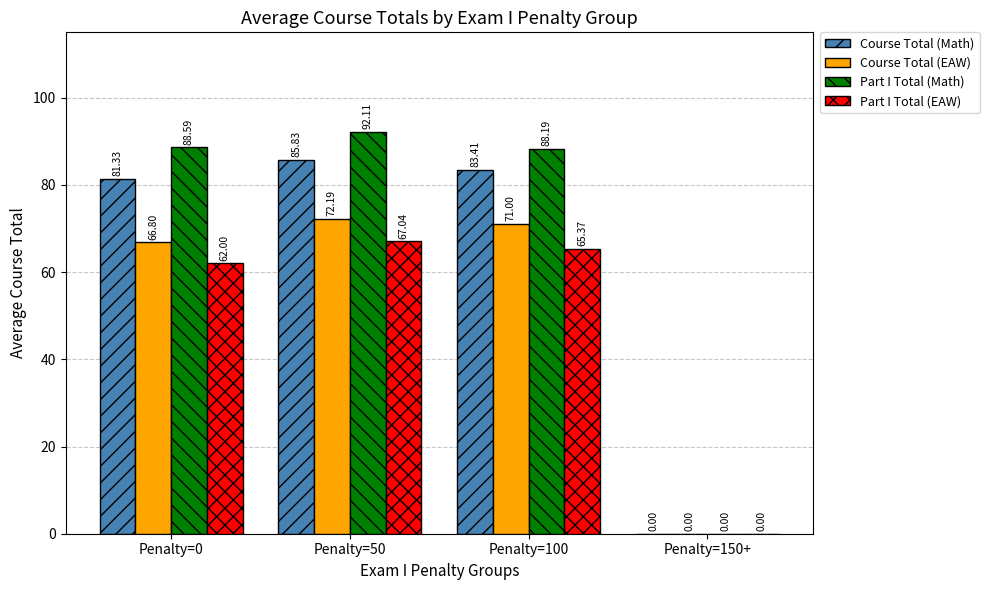

What is the sum of all Course Total (Math) values?

250.6